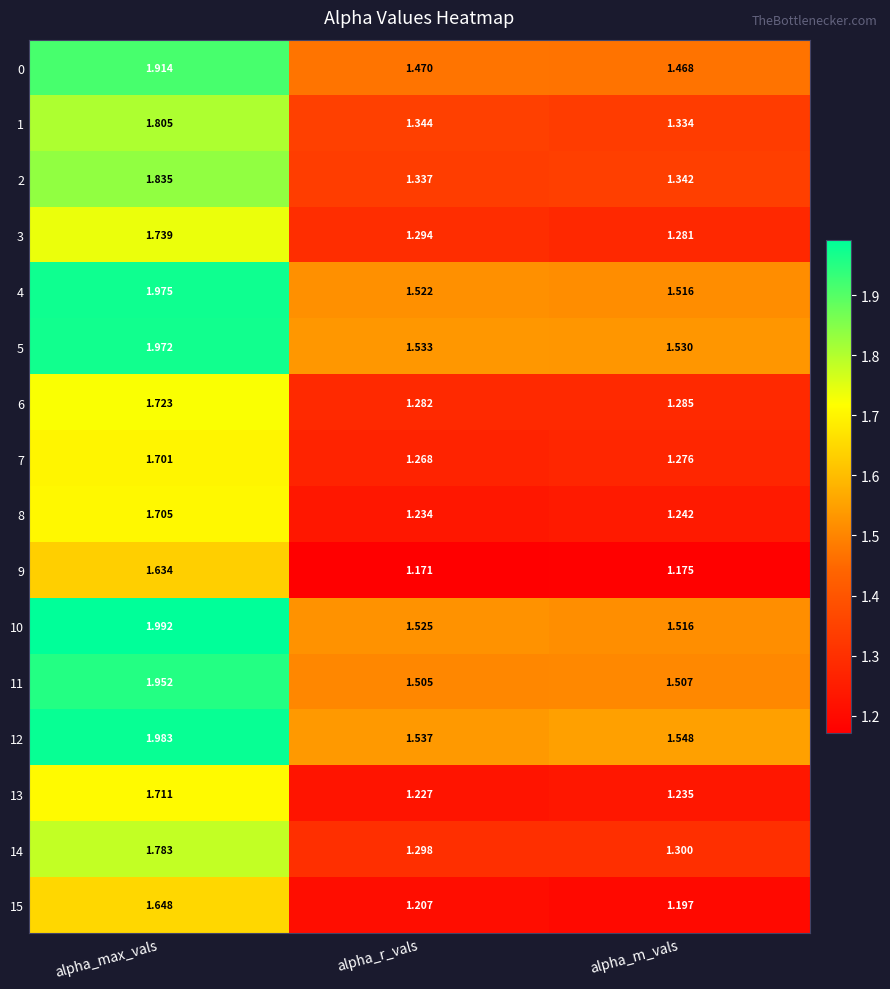

Where is 11 nearest to the value 1?

alpha_r_vals